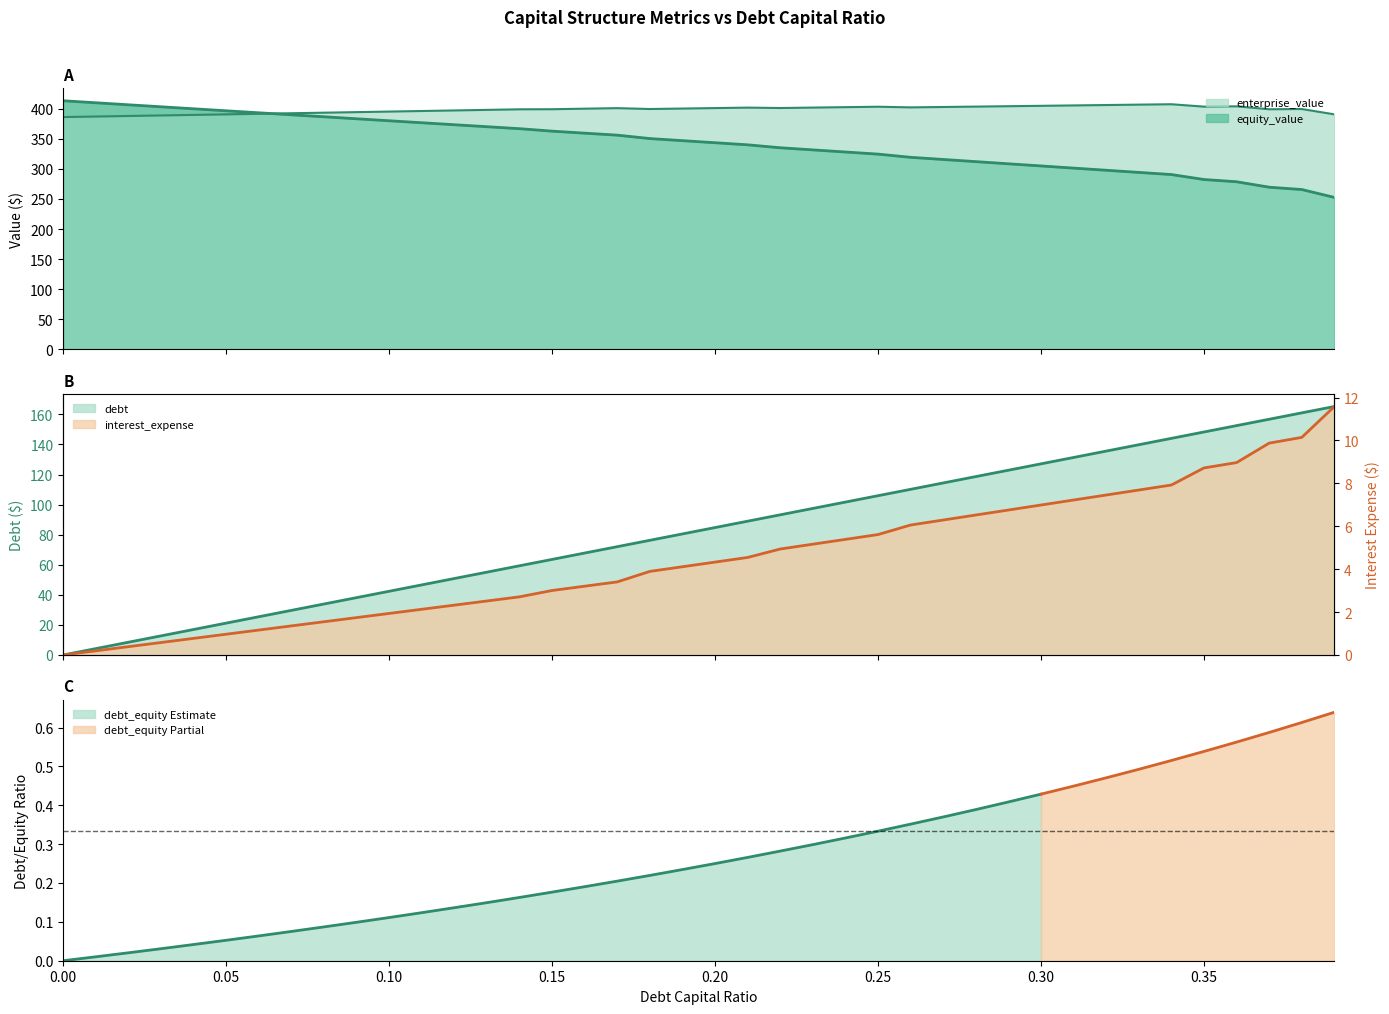

Does the chart display data point markers on the line(s)?

No